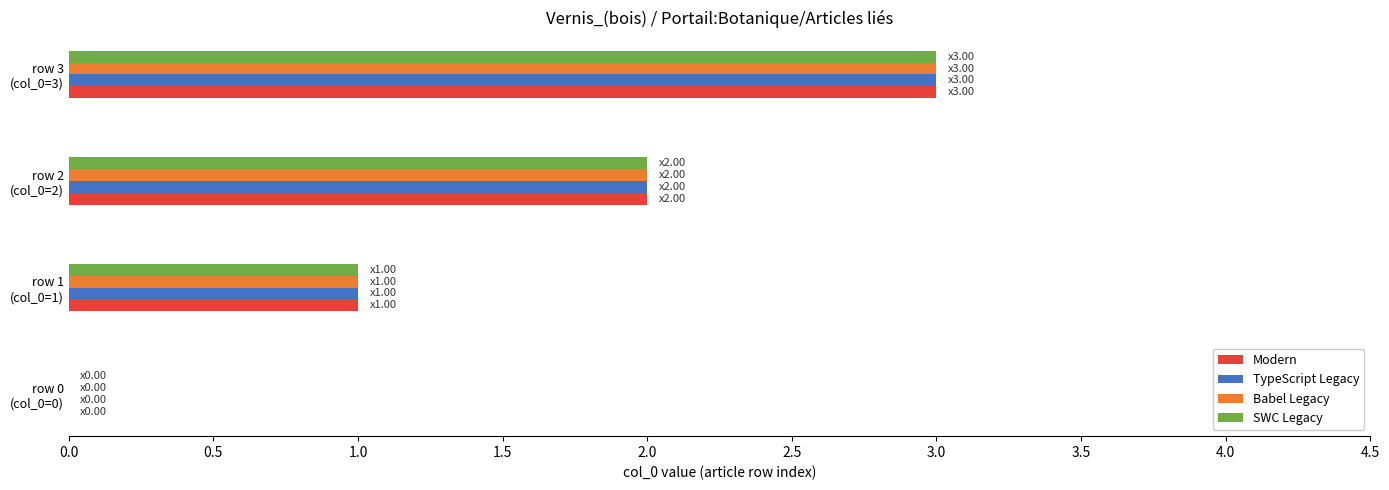

How many positive values does the Modern series have?

3